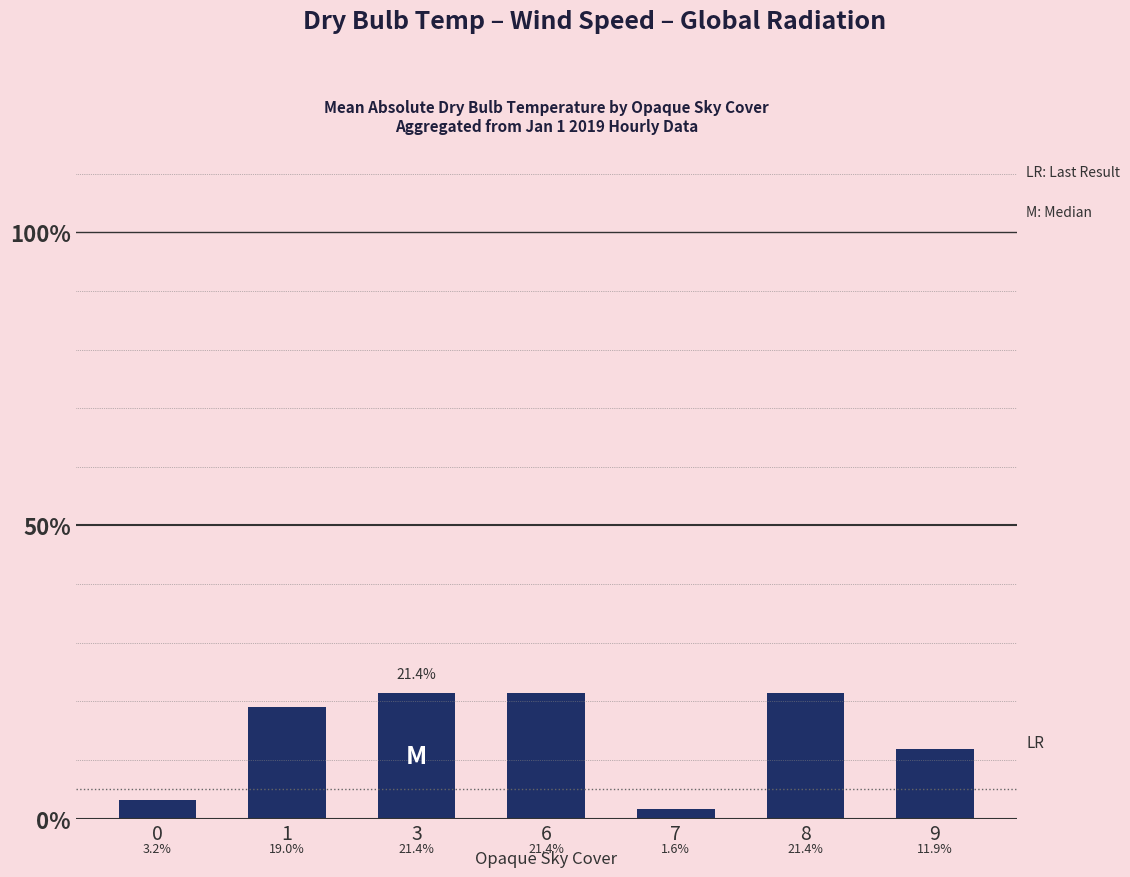

Does the chart contain any negative values?

No